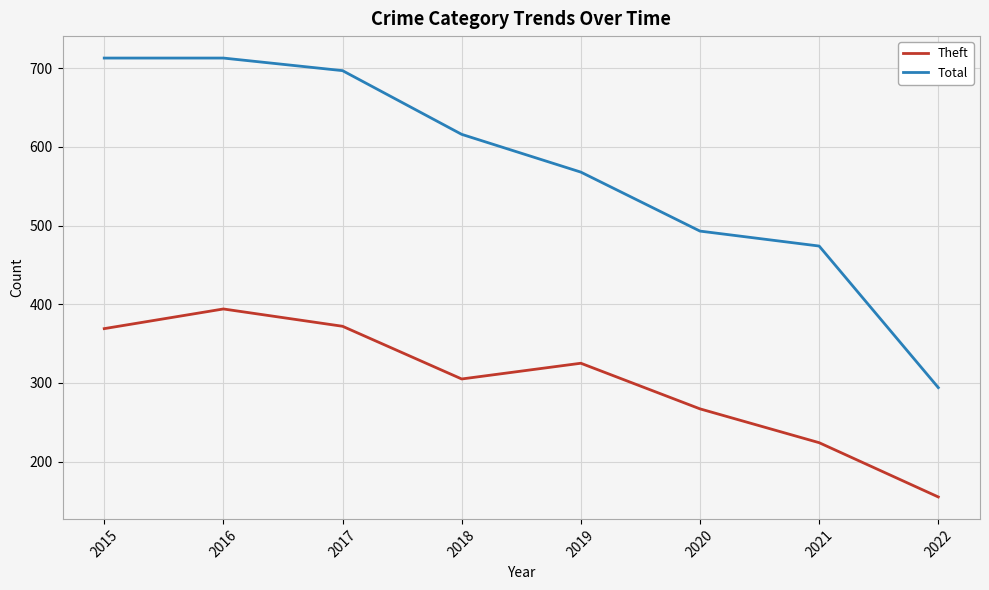

True or false: Total and Theft cross at least once.

False